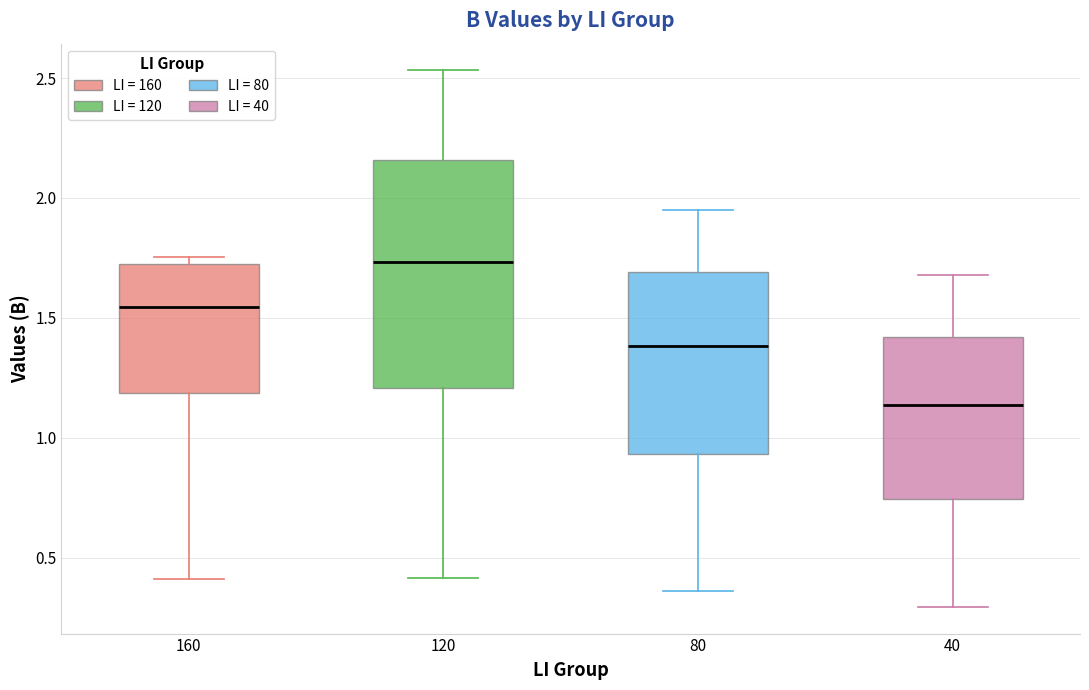

Comparing the boxes themselves (not the whiskers), which one is the tallest?

120